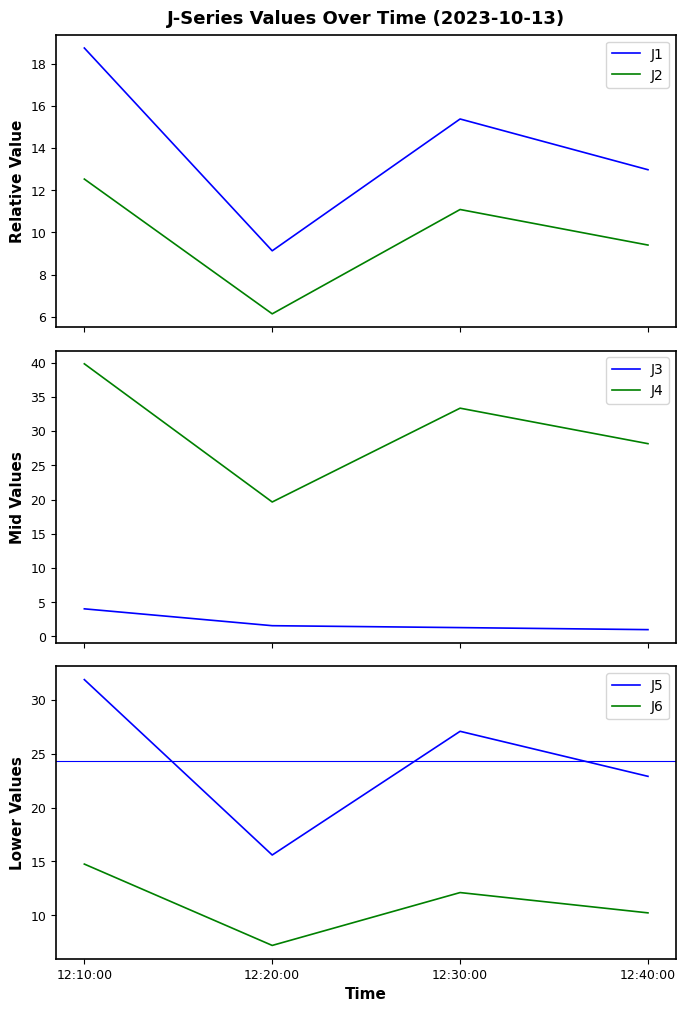

True or false: J2 and J1 cross at least once.

False